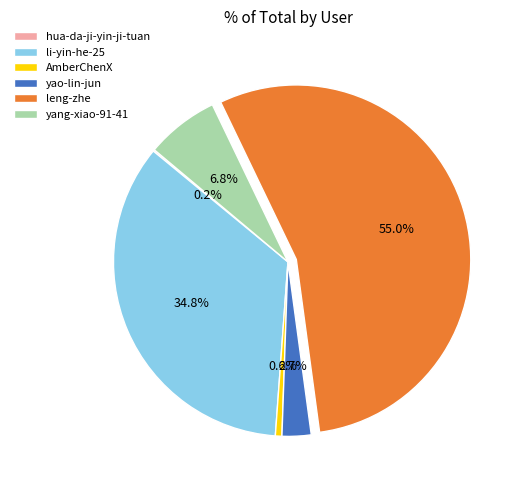

What is the majority slice?

leng-zhe